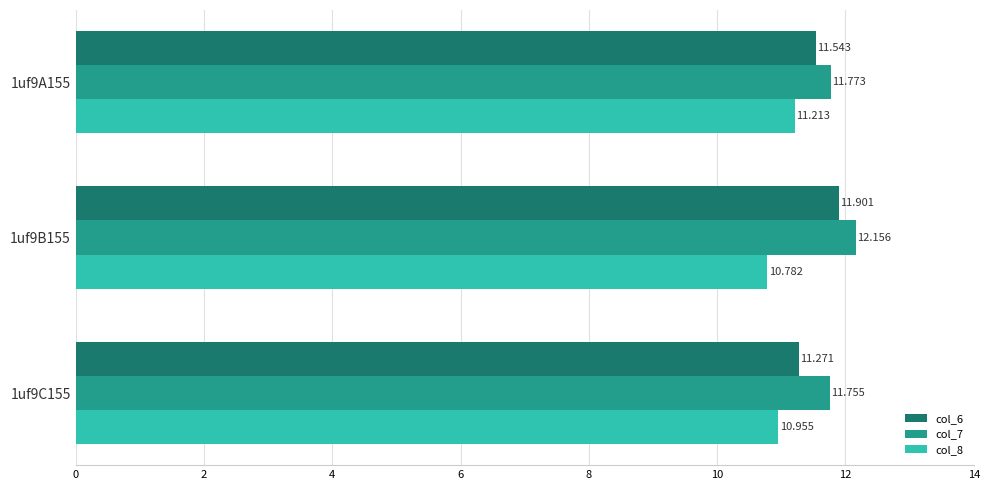

Where is col_7 nearest to the value 11?

1uf9C155